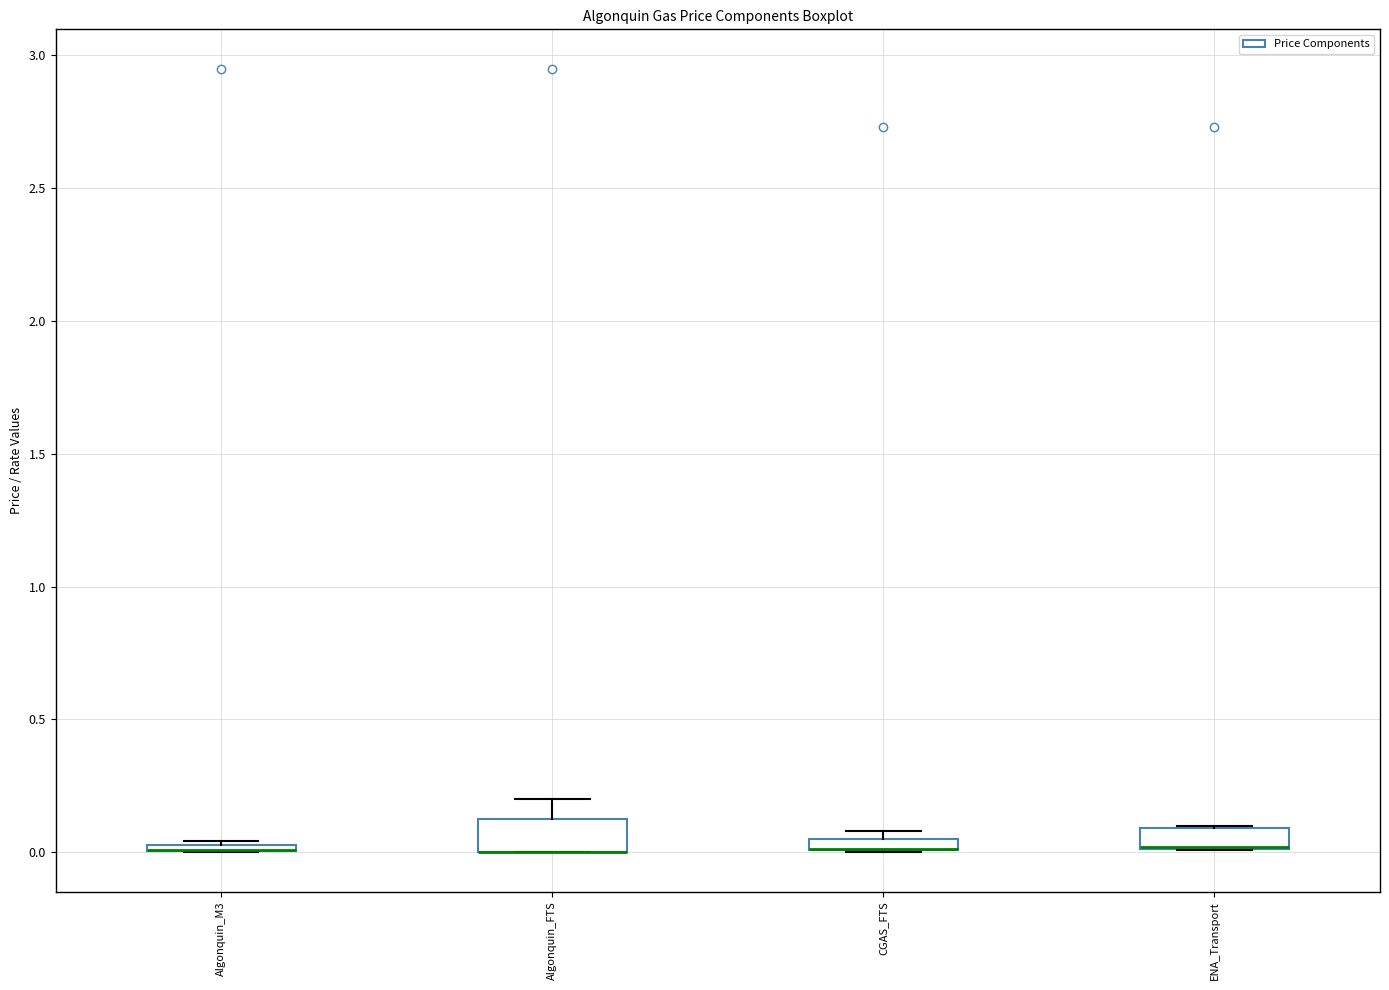

Where is the upper edge of the box for CGAS_FTS on the y-axis? The values are not printed on the chart, so give them approximately, as read against the axis.

0.05